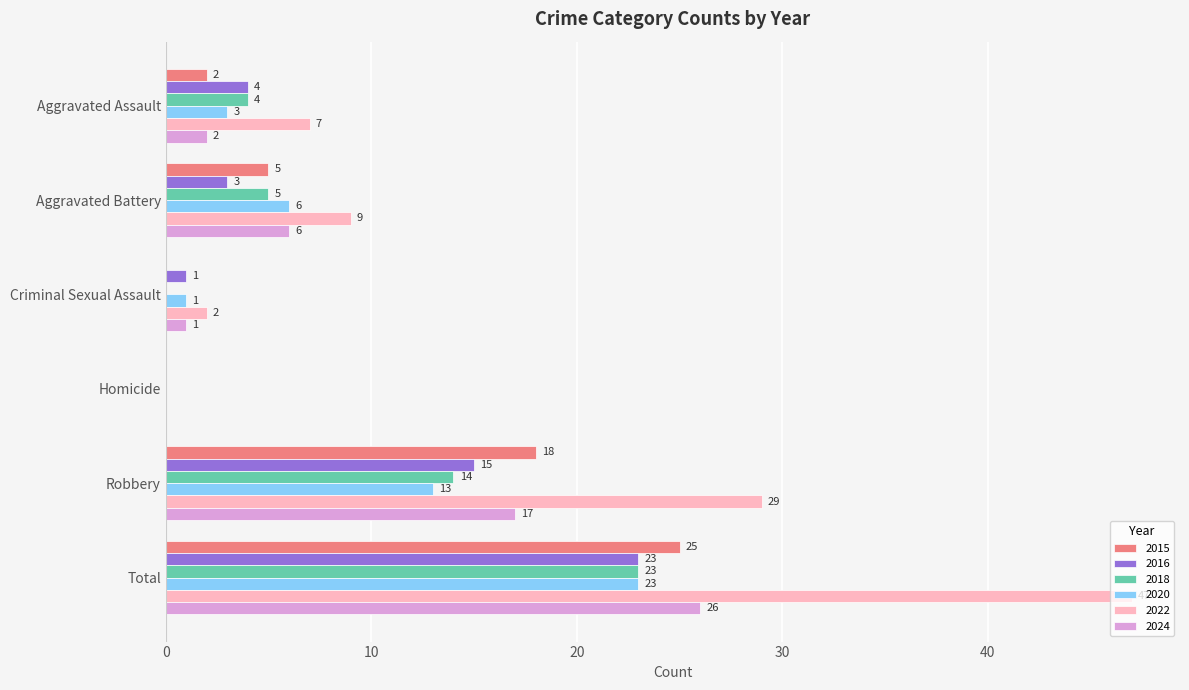

At which label is 2020 closest to 11?

Robbery